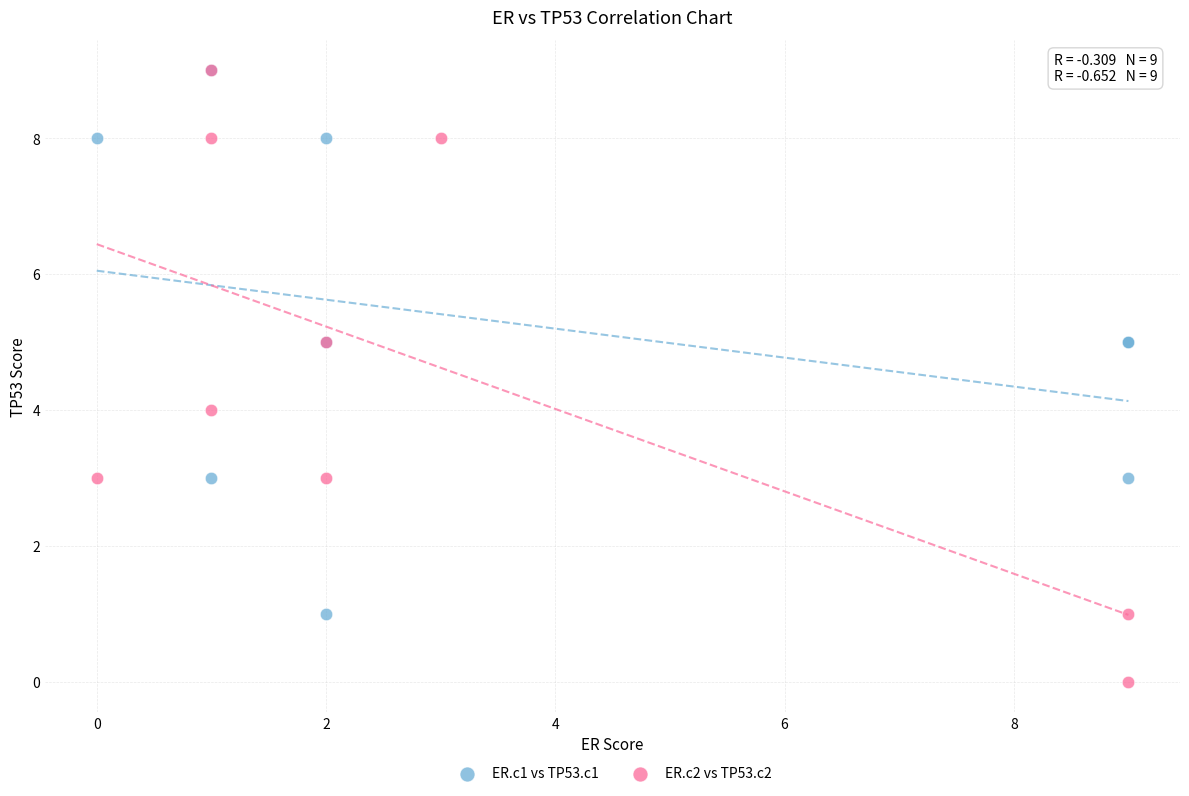

Which series contains the lowest Y value?

ER.c2 vs TP53.c2